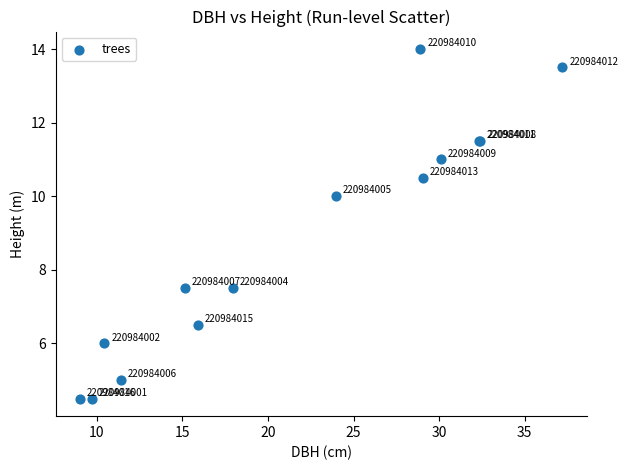

What Y value in the scatter plot is closest to 9?

10.0